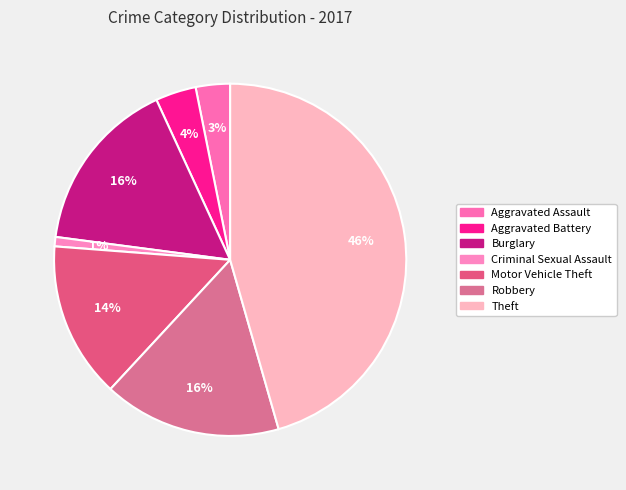

To the nearest percent, what is the combined percentage of Criminal Sexual Assault and Robbery?

17%